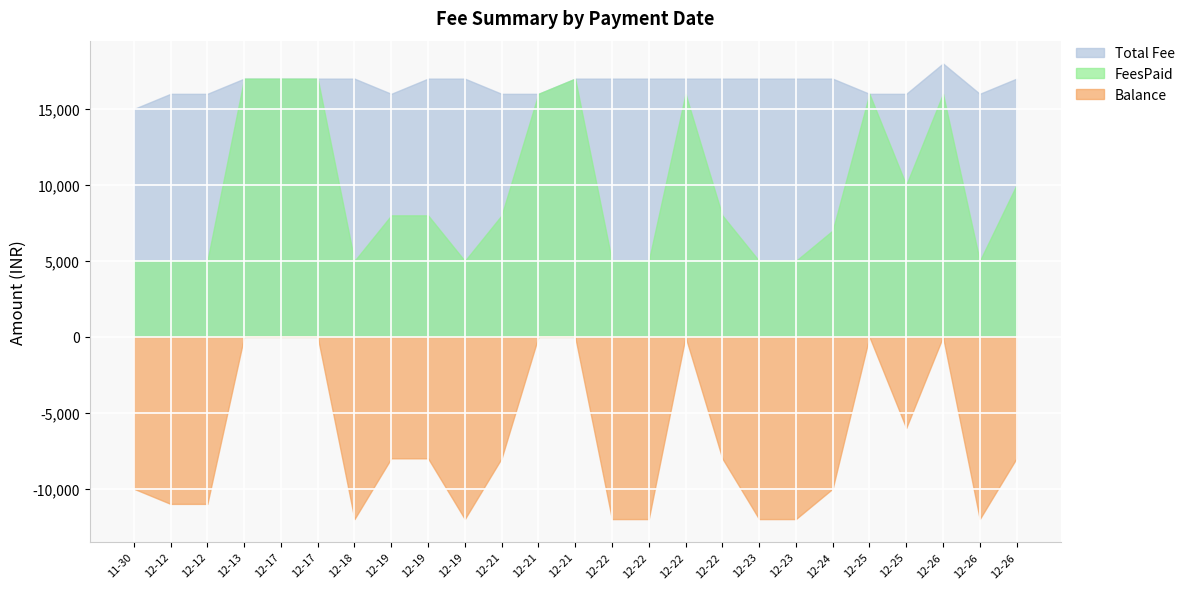

What is the label of the 1st point from the left?

2022-11-30